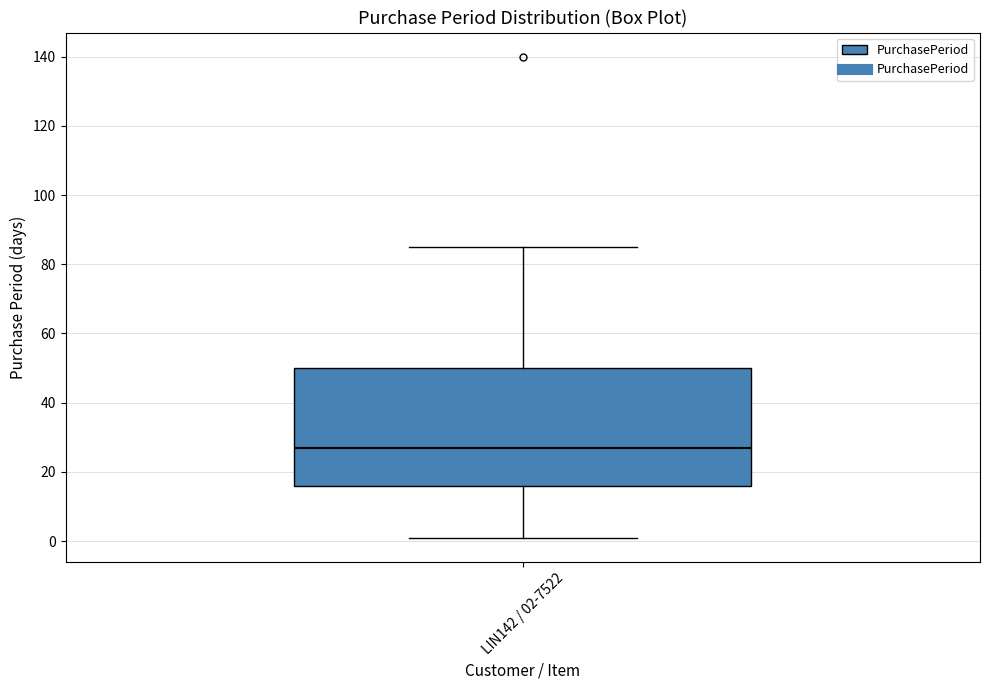

Where is the lower edge of the box for LIN142 / 02-7522 on the y-axis? The values are not printed on the chart, so give them approximately, as read against the axis.

16